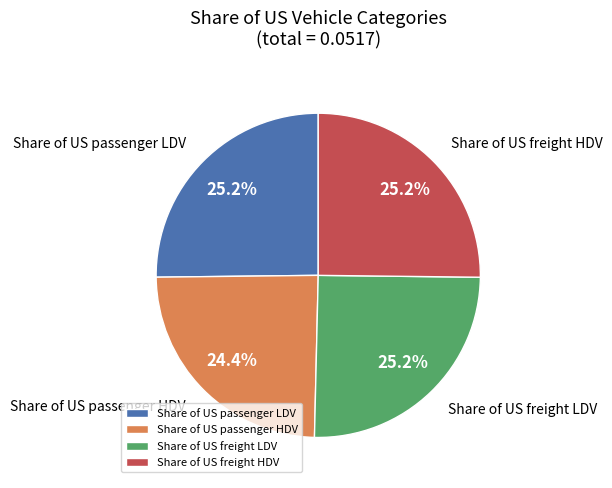

How many segments does this pie chart have?

4